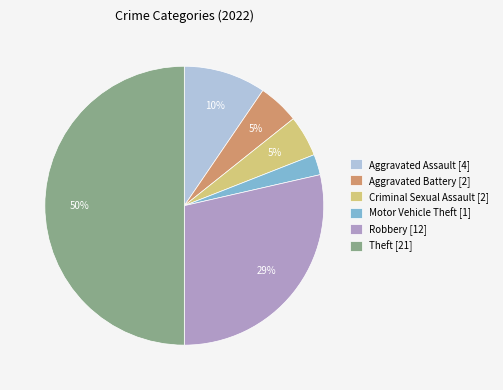

Is Aggravated Battery [2] the majority of the pie?

No